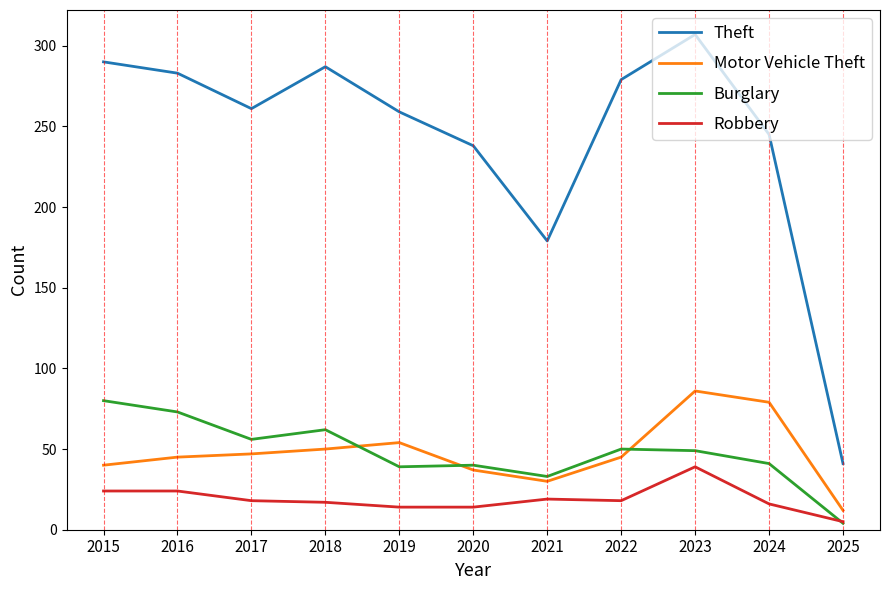

Count the number of categories in the chart.

11